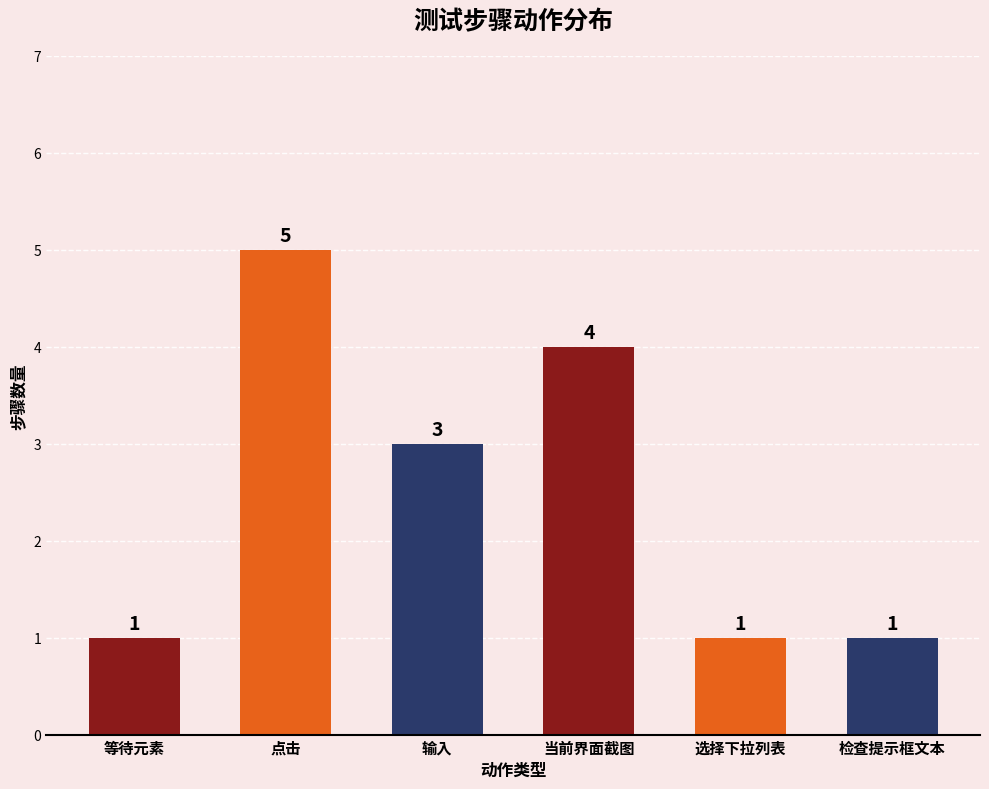

The chart shows a value of 1 at 检查提示框文本. True or false?

False